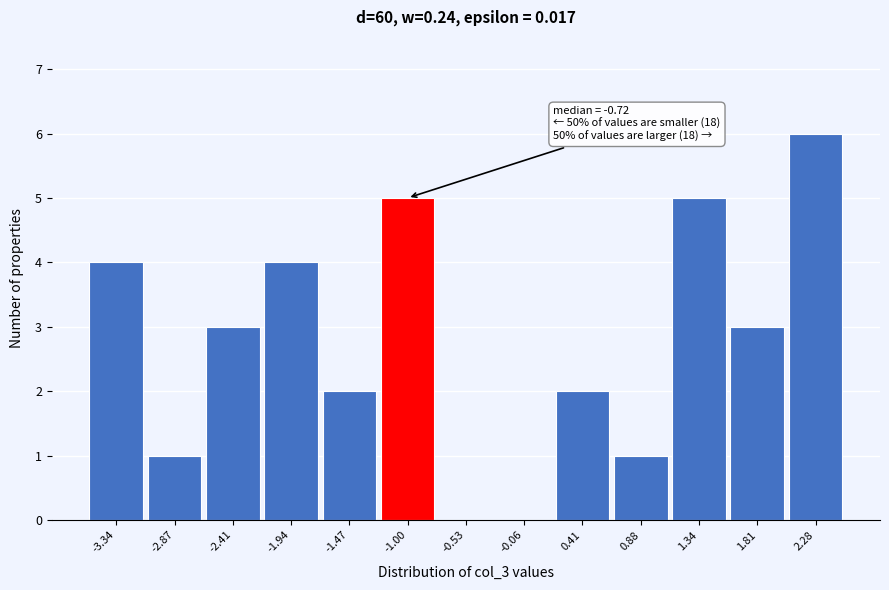

Reading left to right, extract all data points from this chart.

-3.34=4	-2.87=1	-2.41=3	-1.94=4	-1.47=2	-1.00=5	-0.53=0	-0.06=0	0.41=2	0.88=1	1.34=5	1.81=3	2.28=6